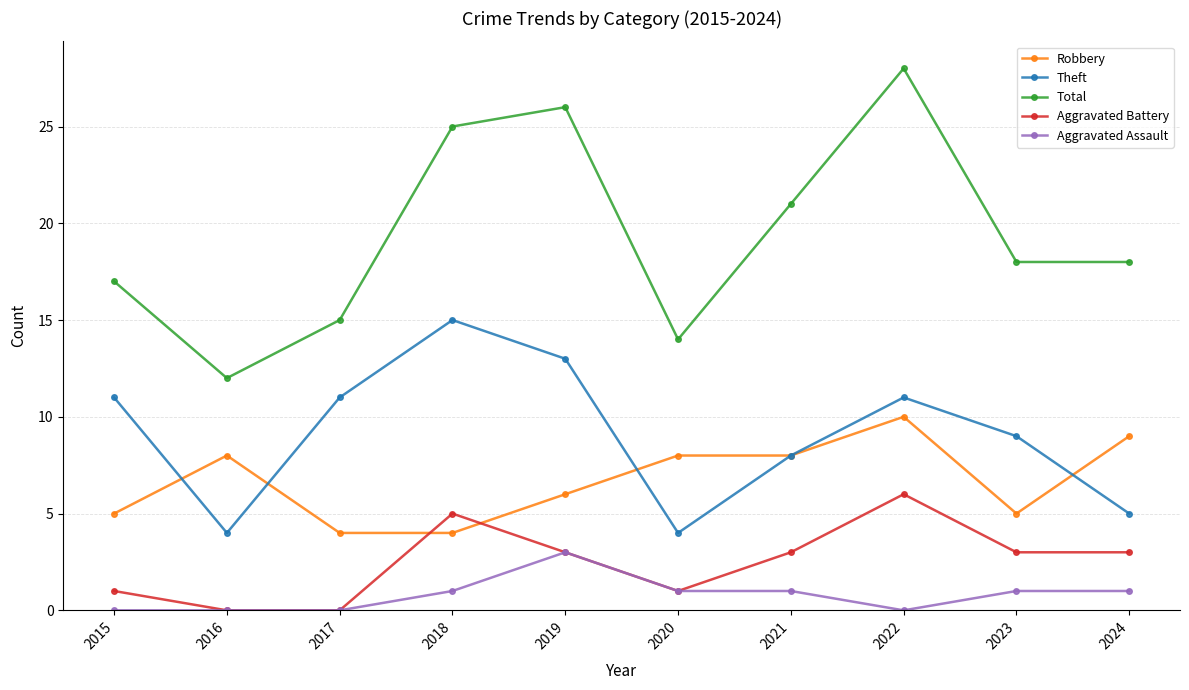

The Robbery series shows 8 at 2020. True or false?

True